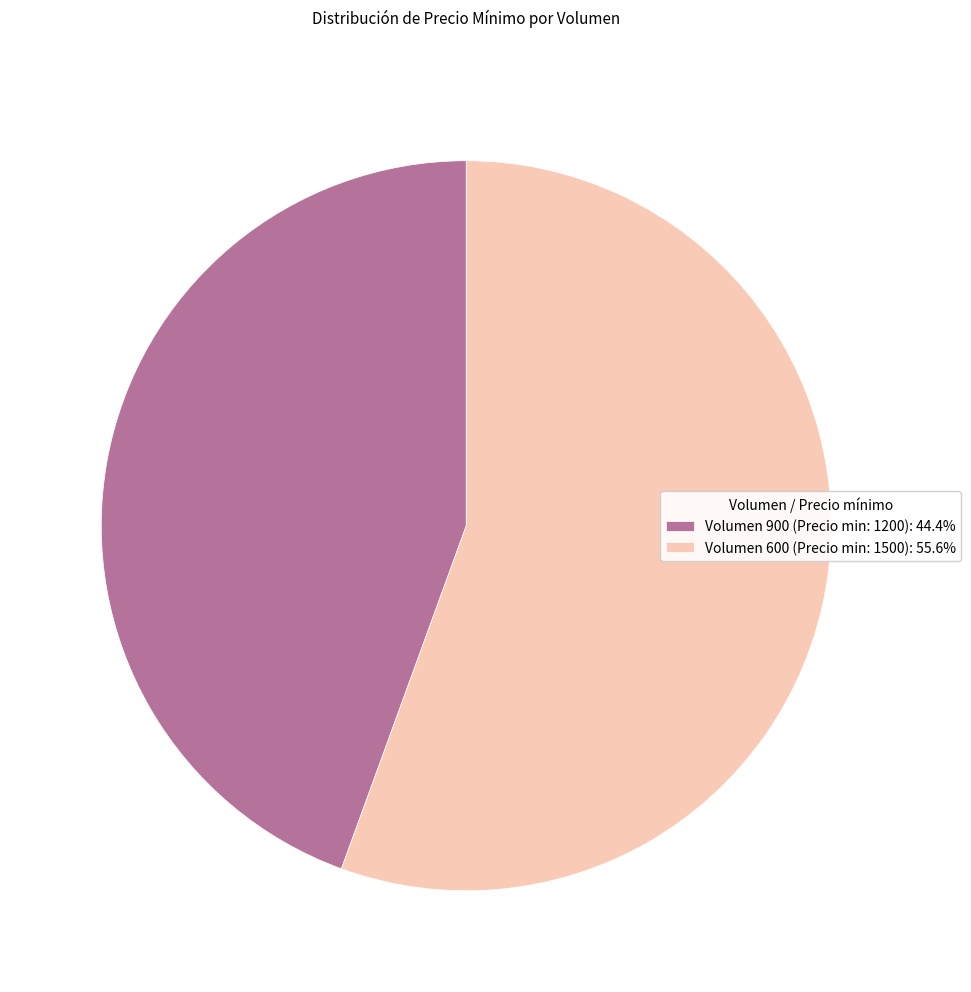

Approximately how many times larger is the value at Volumen 900 (Precio min: 1200): 44.4% compared to Volumen 600 (Precio min: 1500): 55.6%?

0.8